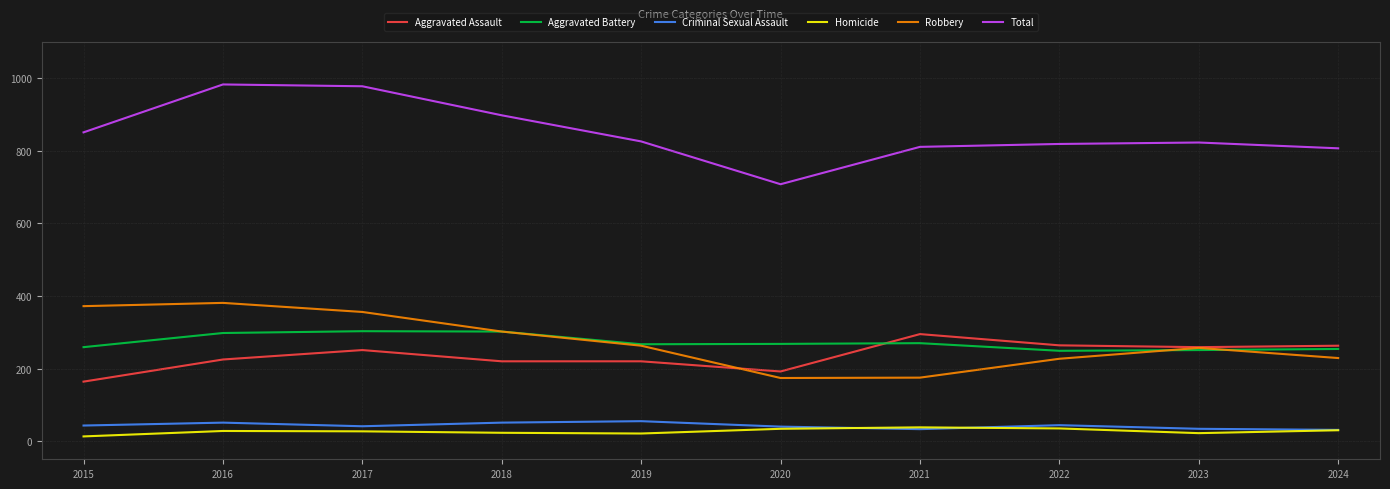

What is the greatest value displayed?

983